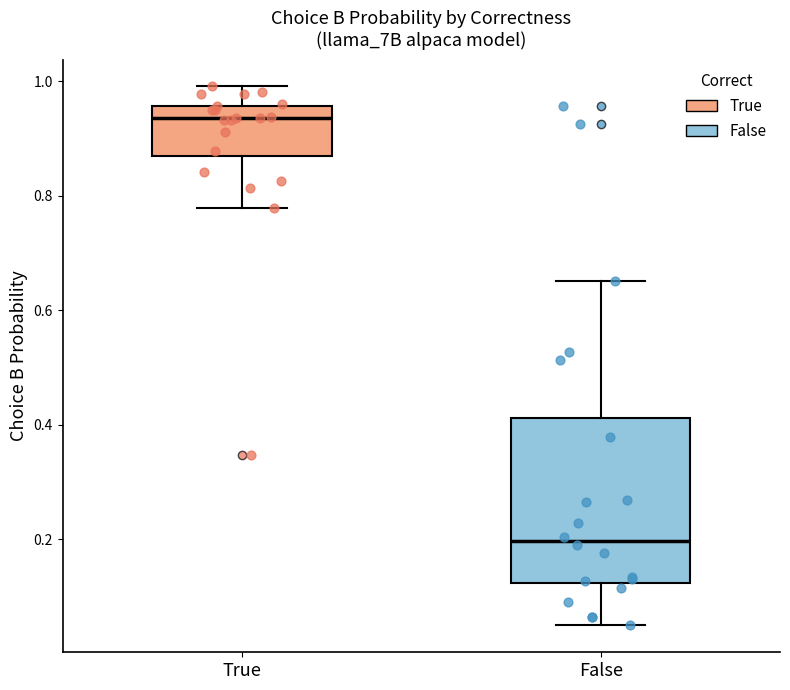

Which box's median line is the highest?

True